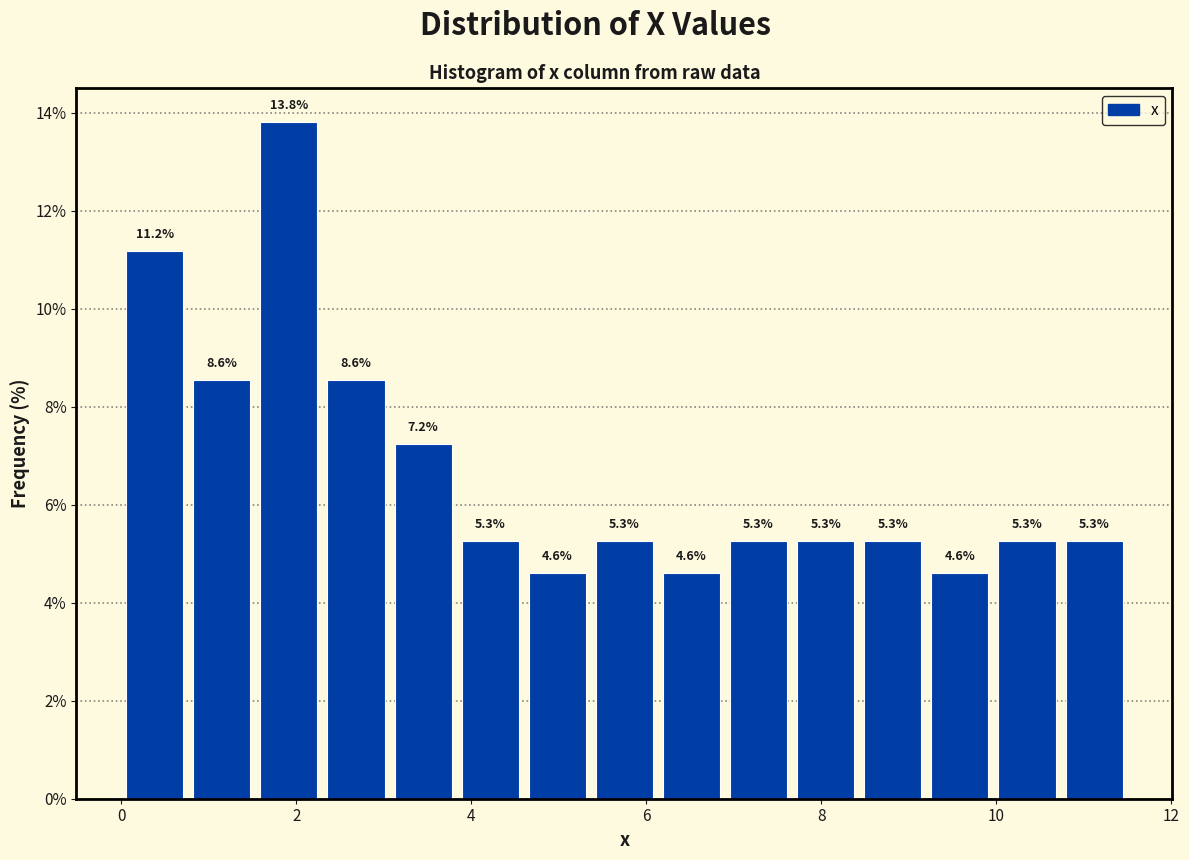

Around what value on the x-axis is the tallest bar? Give the approximate position of its centre, as read against the axis.

2.0